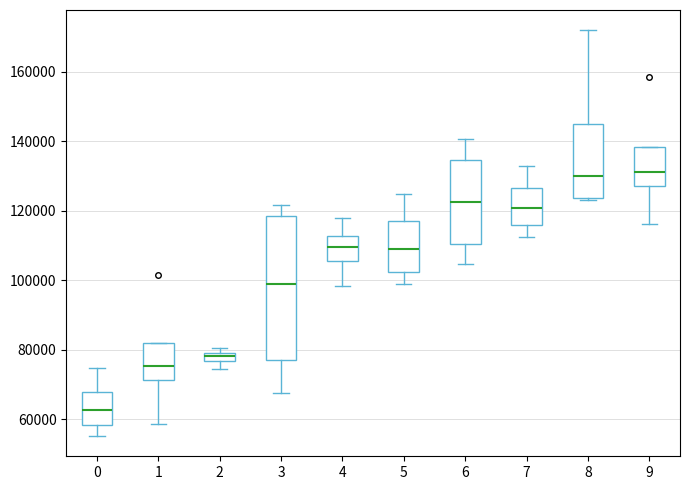

Which box is the tallest, from its lower edge to its upper edge?

3